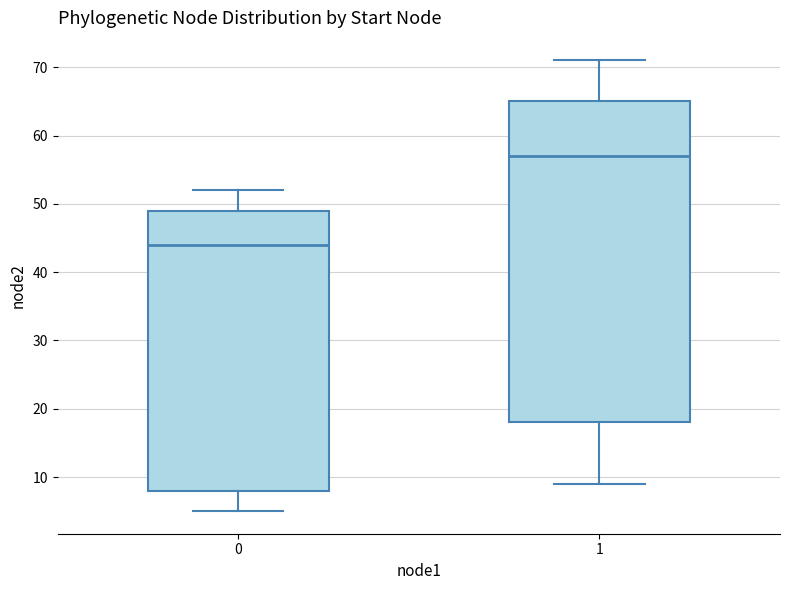

Which box has the highest median line?

1